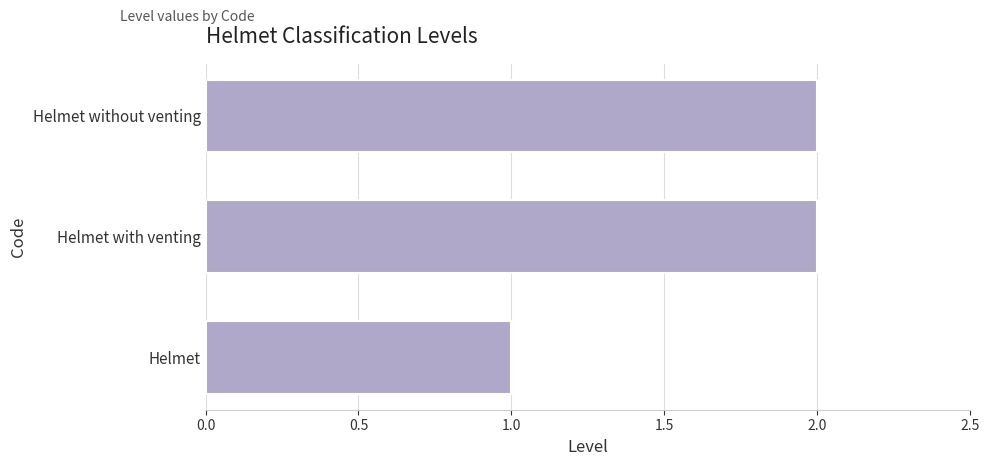

Is it true that the value at Helmet is 0?

False